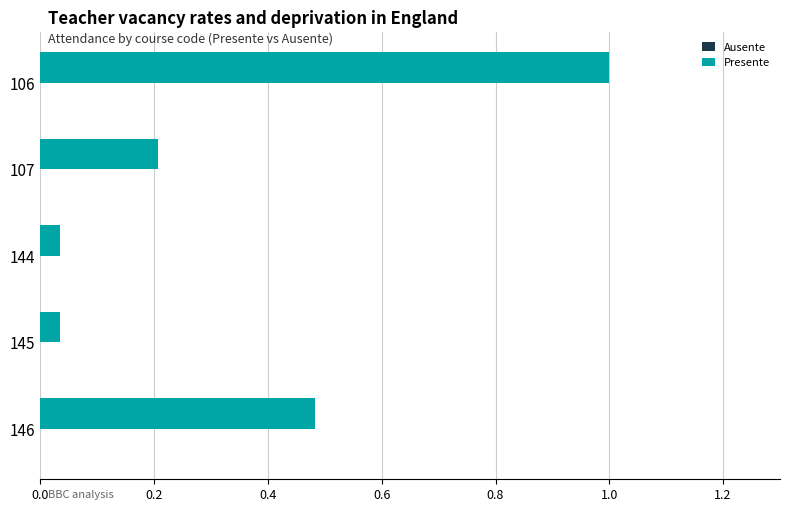

Read the value at 106.

1.0